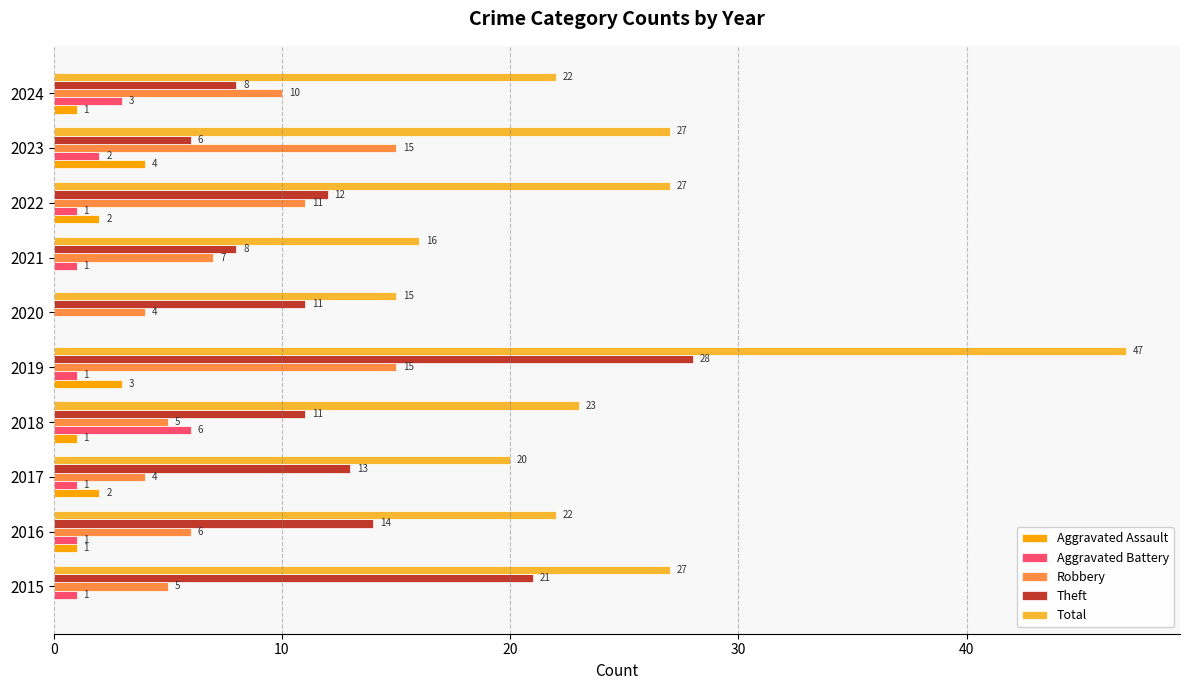

Is it true that Aggravated Battery equals 1 at 2017?

True